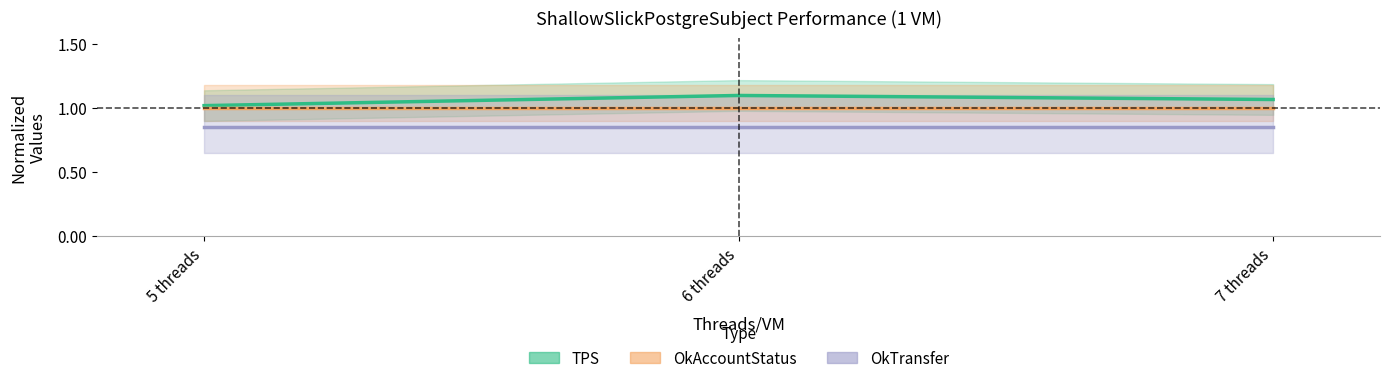

Reading left to right, what are all the values shown in this chart?

TPS: 5 threads=1.0	6 threads=1.1	7 threads=1.1
OkAccountStatus: 5 threads=1.0	6 threads=1.0	7 threads=1.0
OkTransfer: 5 threads=0.8	6 threads=0.8	7 threads=0.8